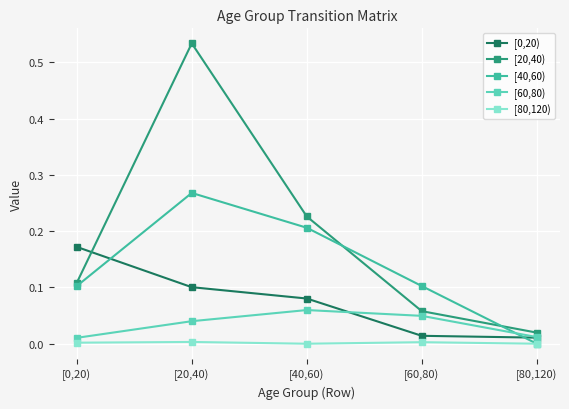

The value of [60,80) at [80,120) is 0.0. True or false?

True